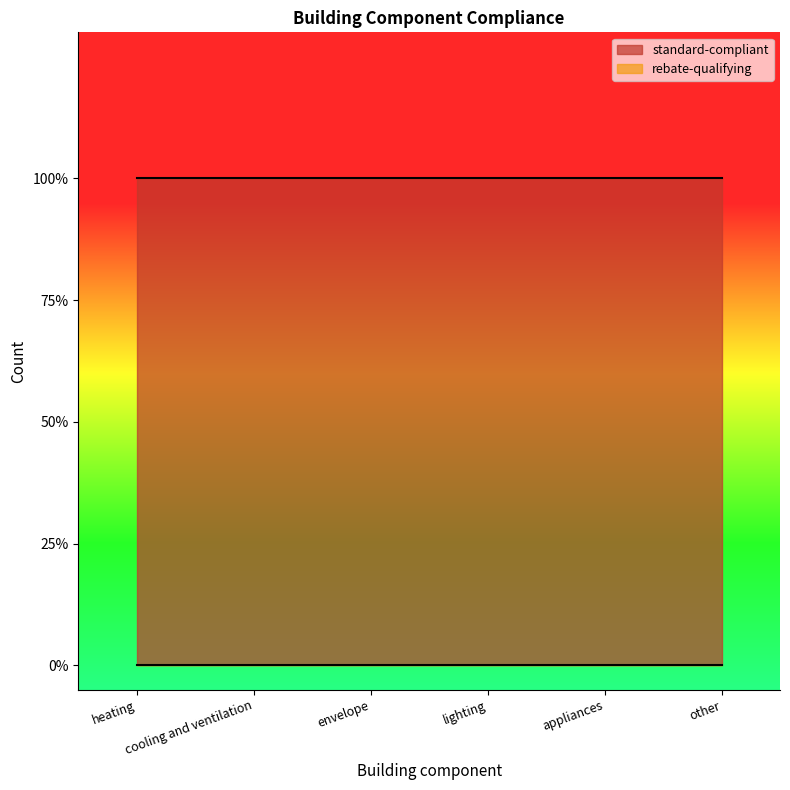

Which category has the highest value in the rebate-qualifying series?

heating